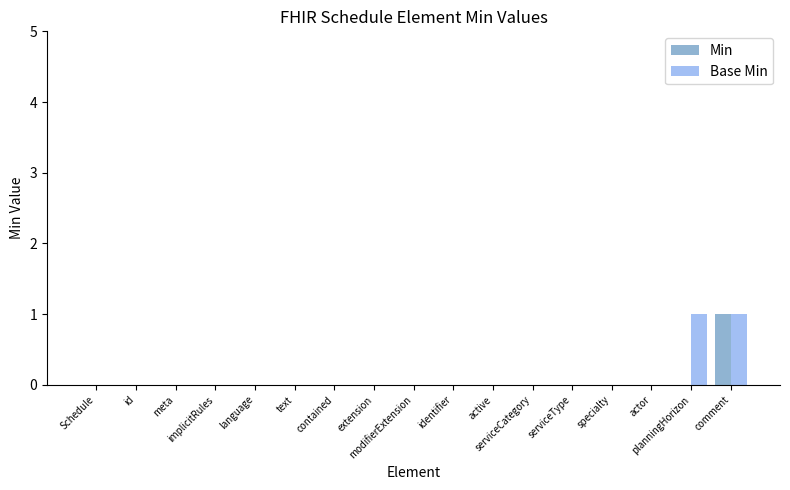

What are all the series names shown in the legend?

Min, Base Min